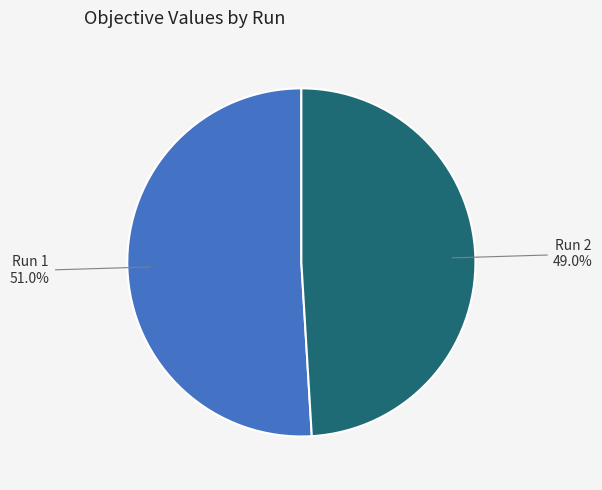

To the nearest percent, what is the difference between the largest and smallest slice percentages?

2%